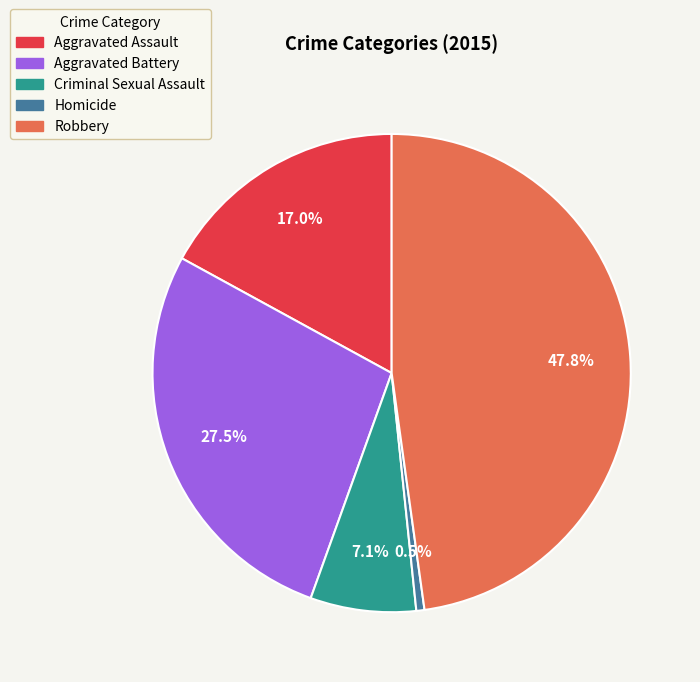

What is the total percentage of Aggravated Assault and Aggravated Battery?

44.5%